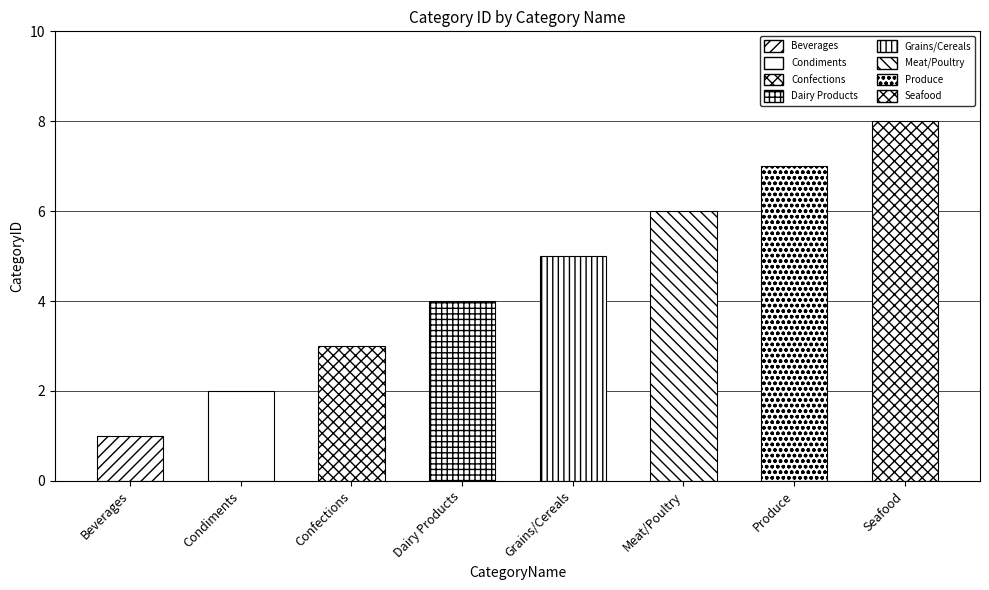

What is the difference between the second highest and minimum values?

6